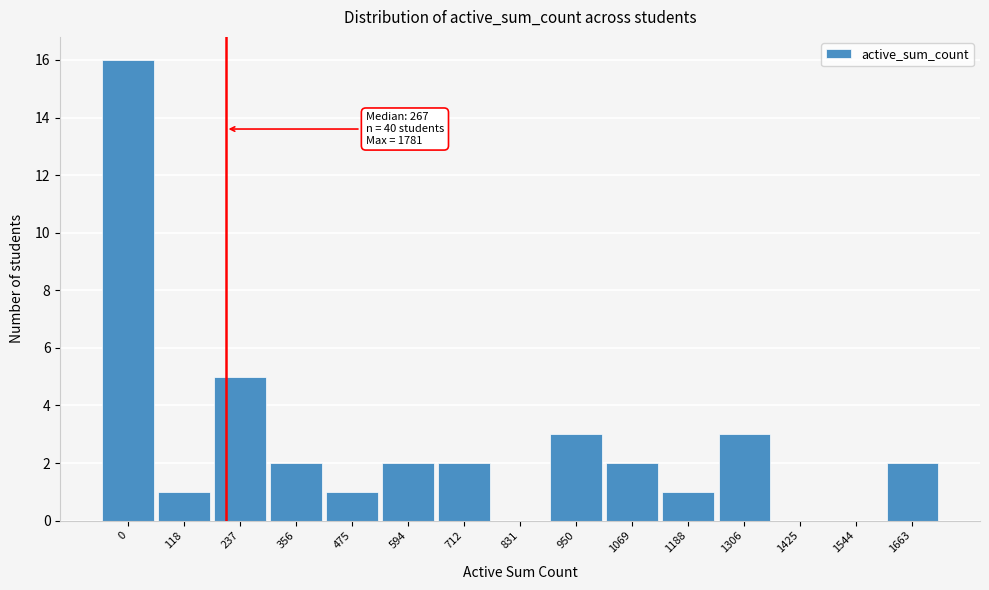

Reading right to left, extract all data points from this chart.

1663=2	1544=0	1425=0	1306=3	1188=1	1069=2	950=3	831=0	712=2	594=2	475=1	356=2	237=5	118=1	0=16